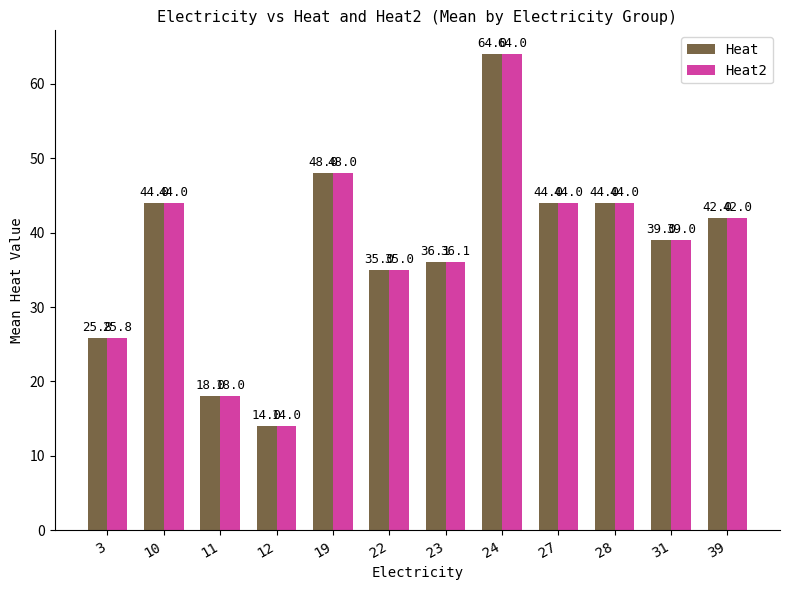

What is the sum of all Heat values?

453.9